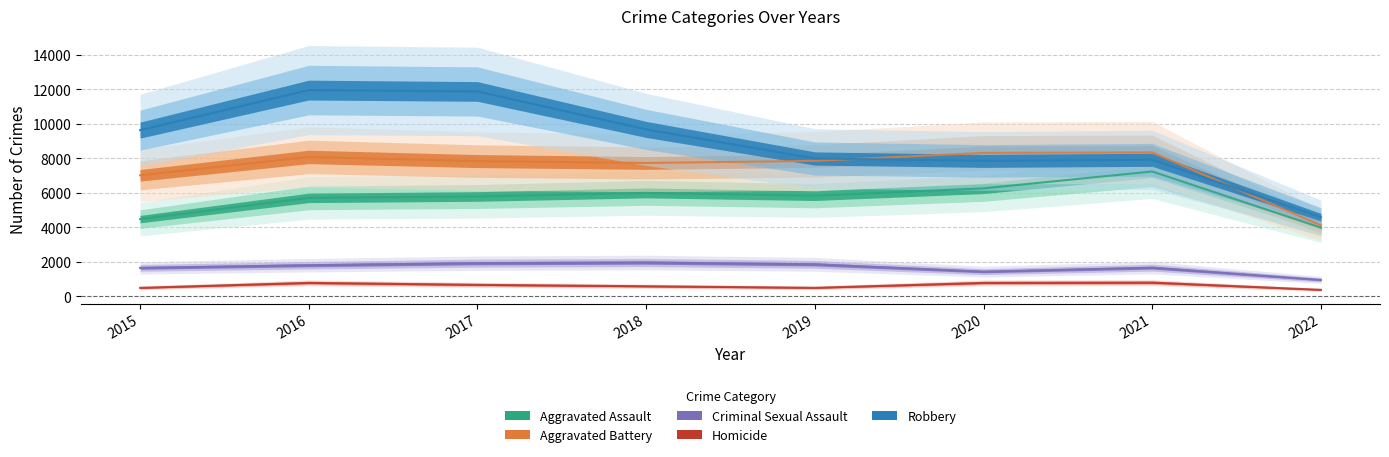

At 2015, list the series in order from smallest to largest.

Homicide, Criminal Sexual Assault, Aggravated Assault, Aggravated Battery, Robbery